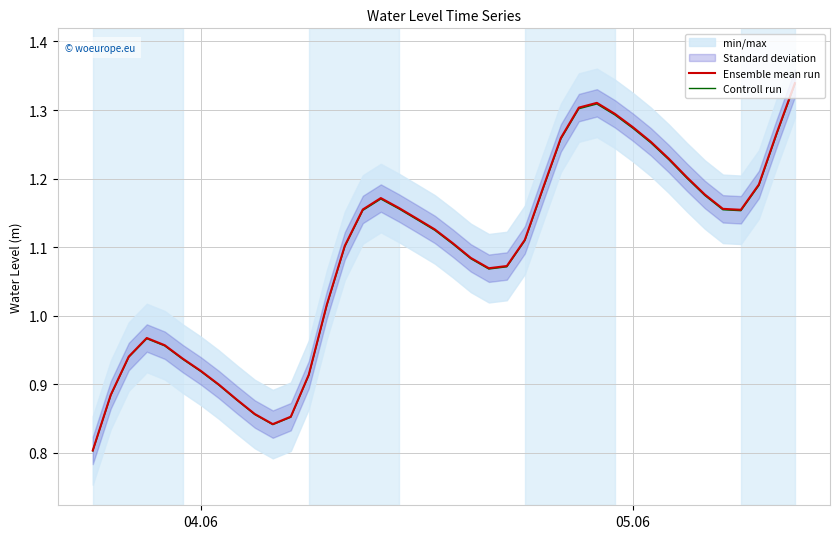

What is the smallest value displayed?

0.8